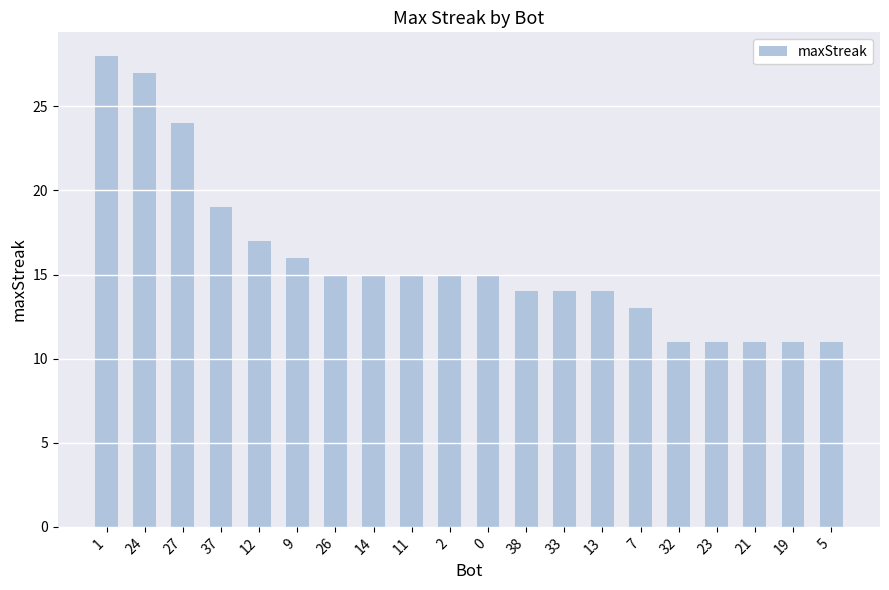

How many categories are shown in the chart?

20